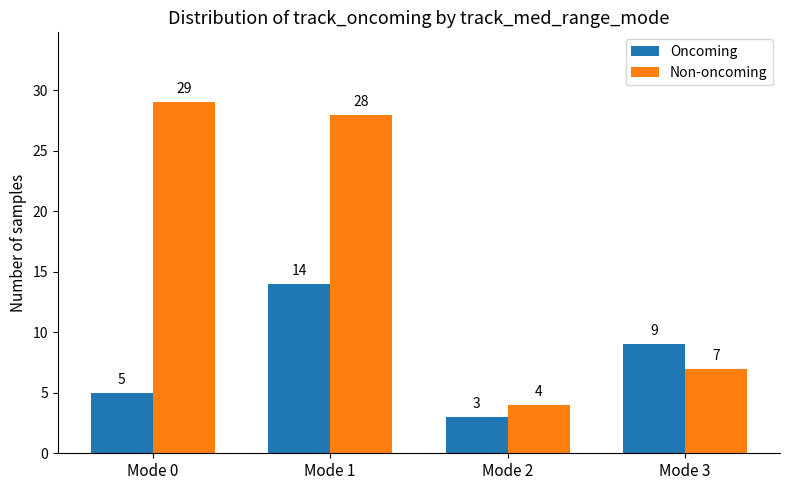

Reading left to right, list all the values displayed in this chart.

Oncoming: 5	14	3	9
Non-oncoming: 29	28	4	7